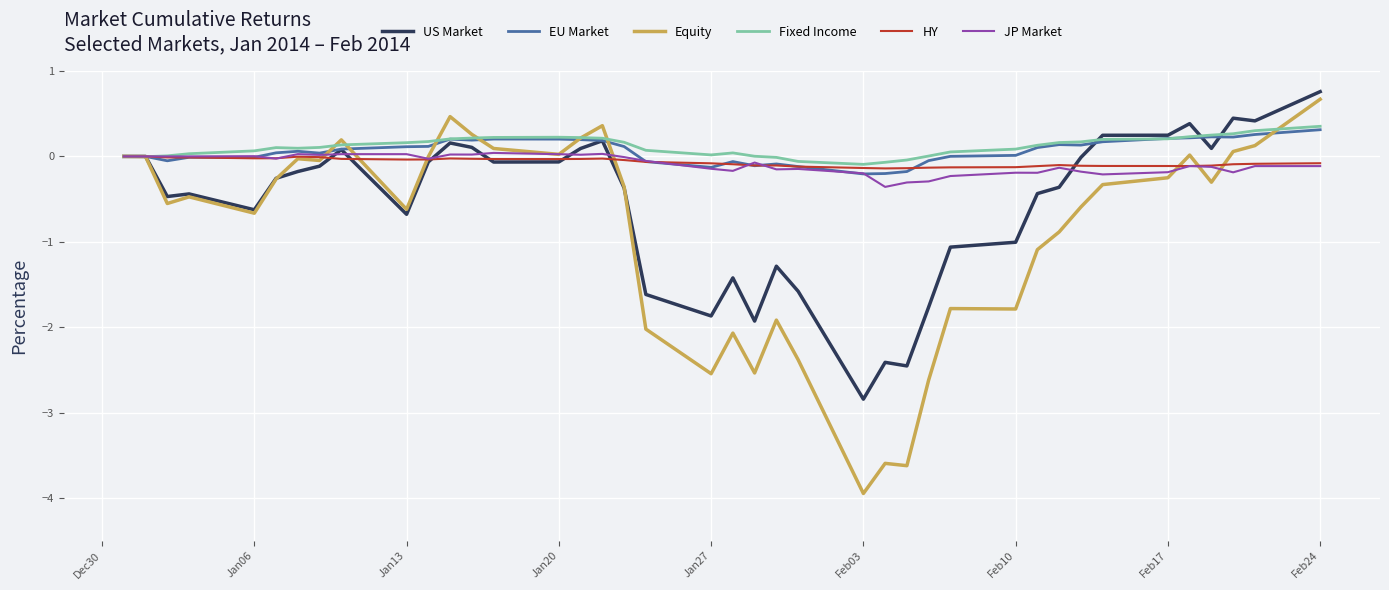

True or false: EU Market and US Market cross at least once.

True